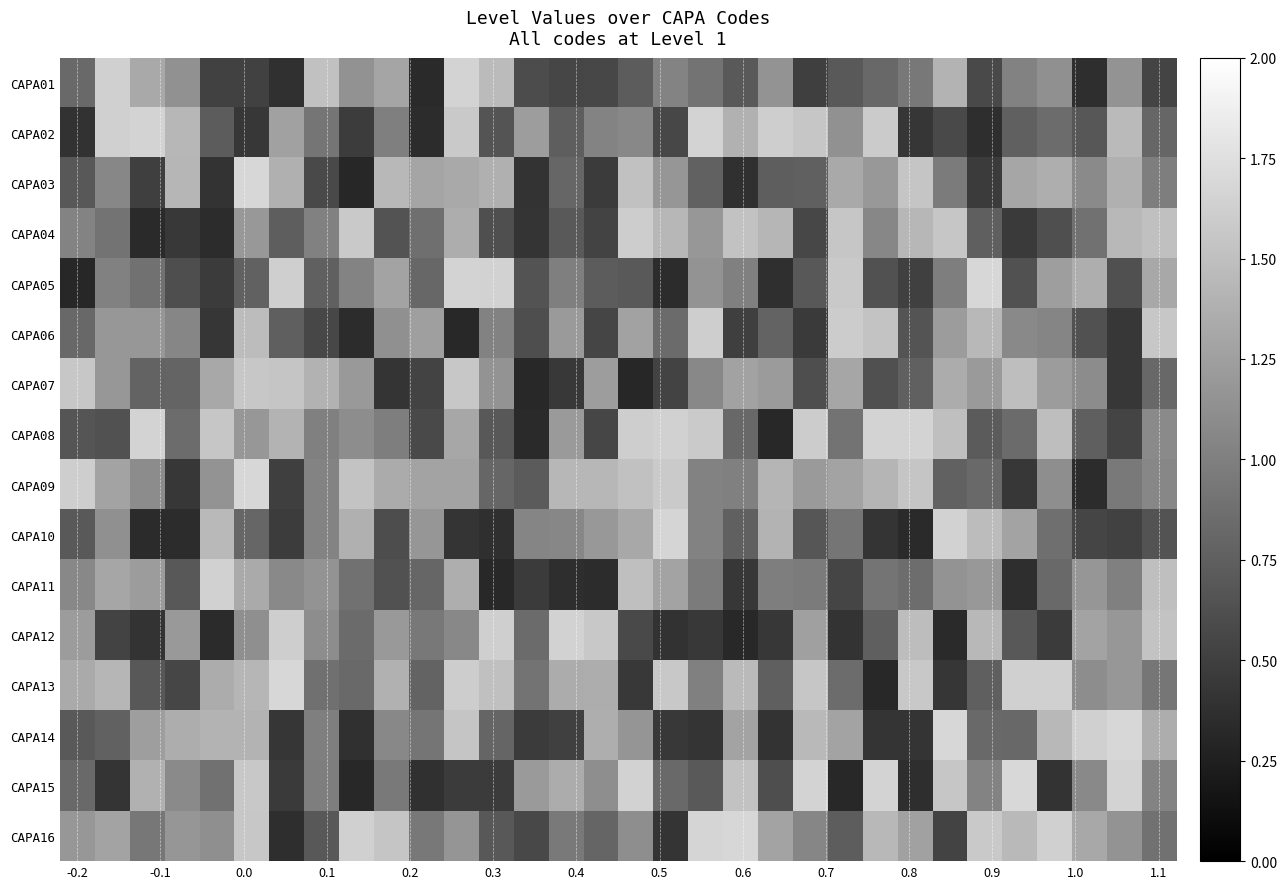

At how many categories does at least one series exceed 0?

32